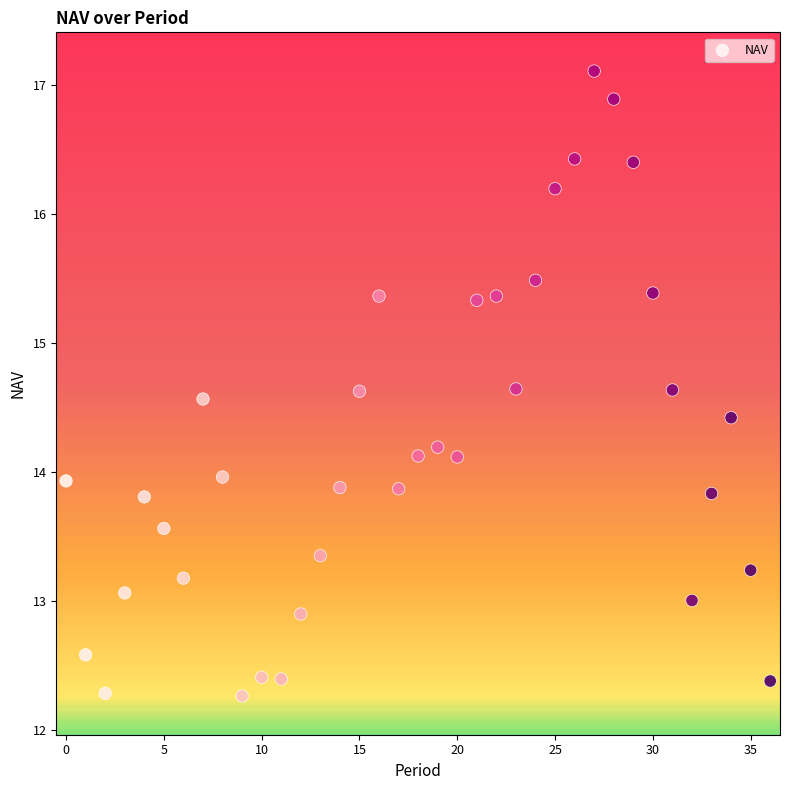

What is the range of Y values (max minus min)?

4.8